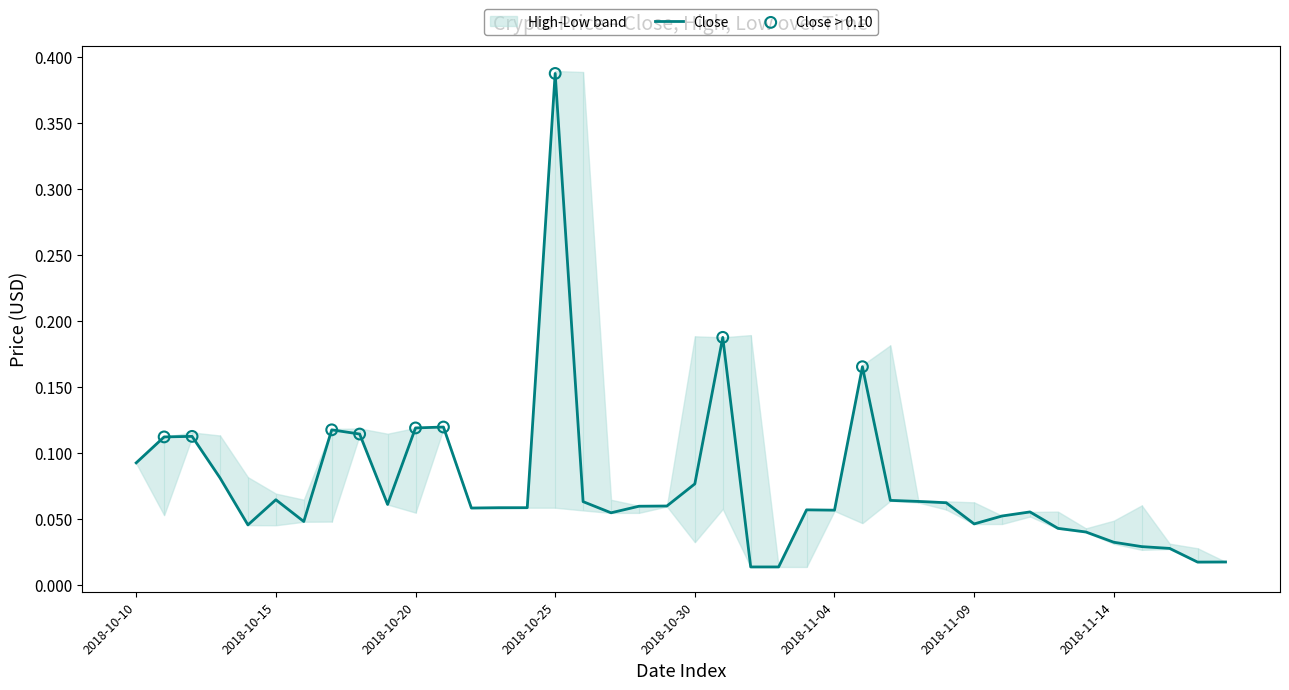

At which category is the sum across all series the highest?

2018-10-25